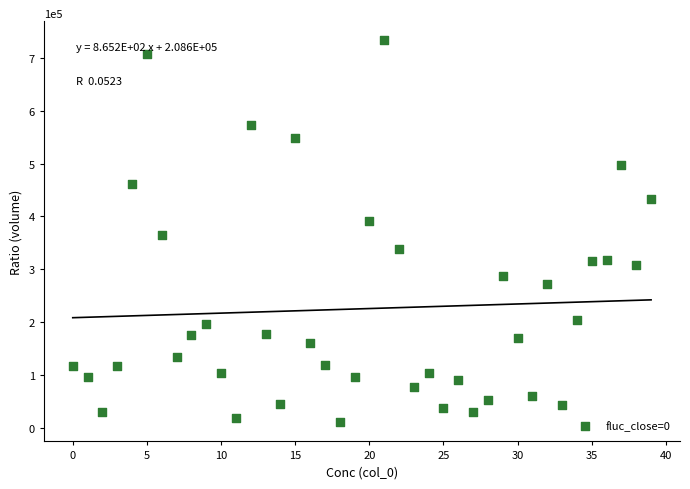

What is the range of Y values (max minus min)?

722284.9